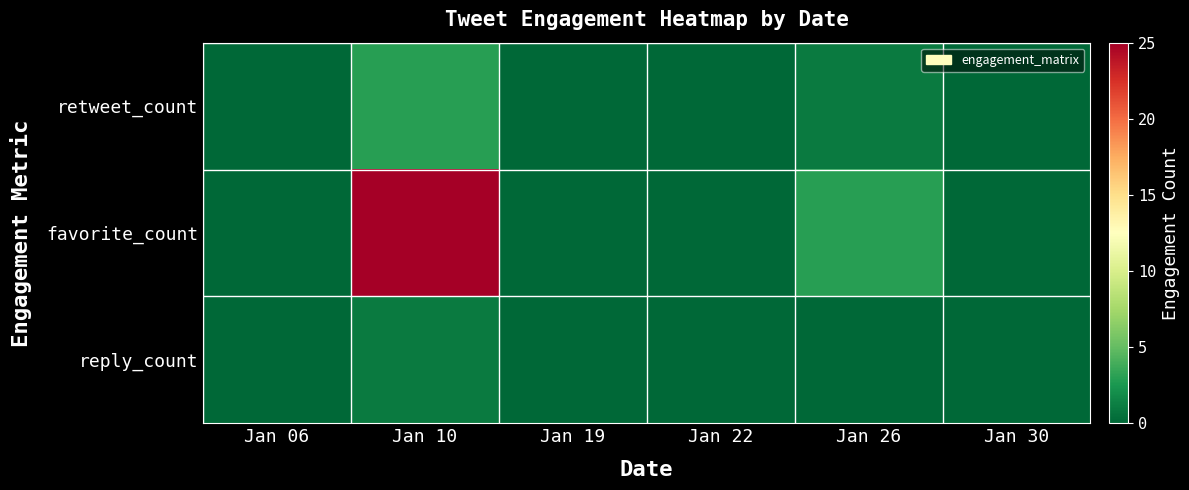

At which category does the chart reach its peak across all series?

Jan 10